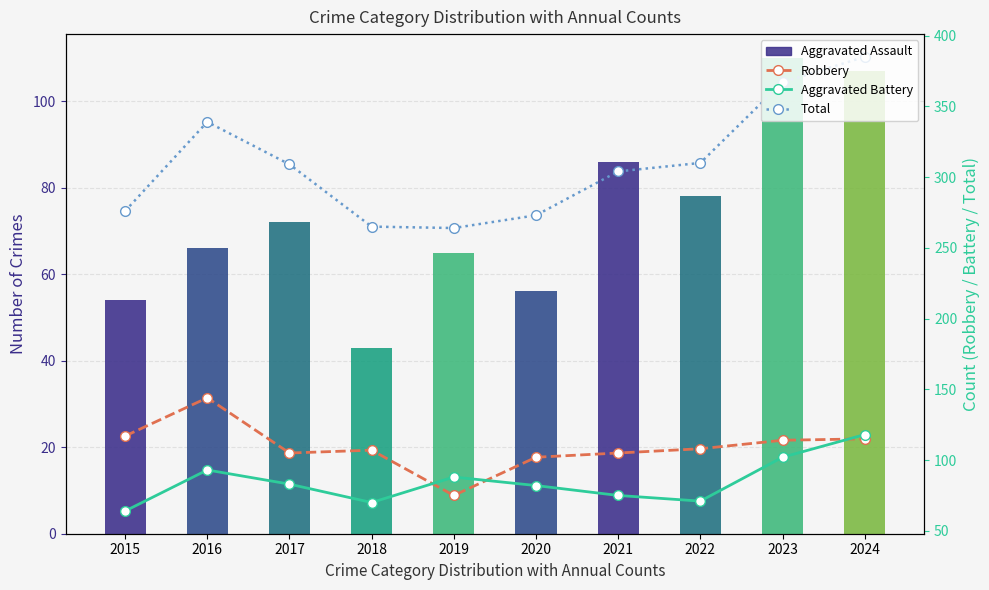

What is the lowest value of the Total series?

264